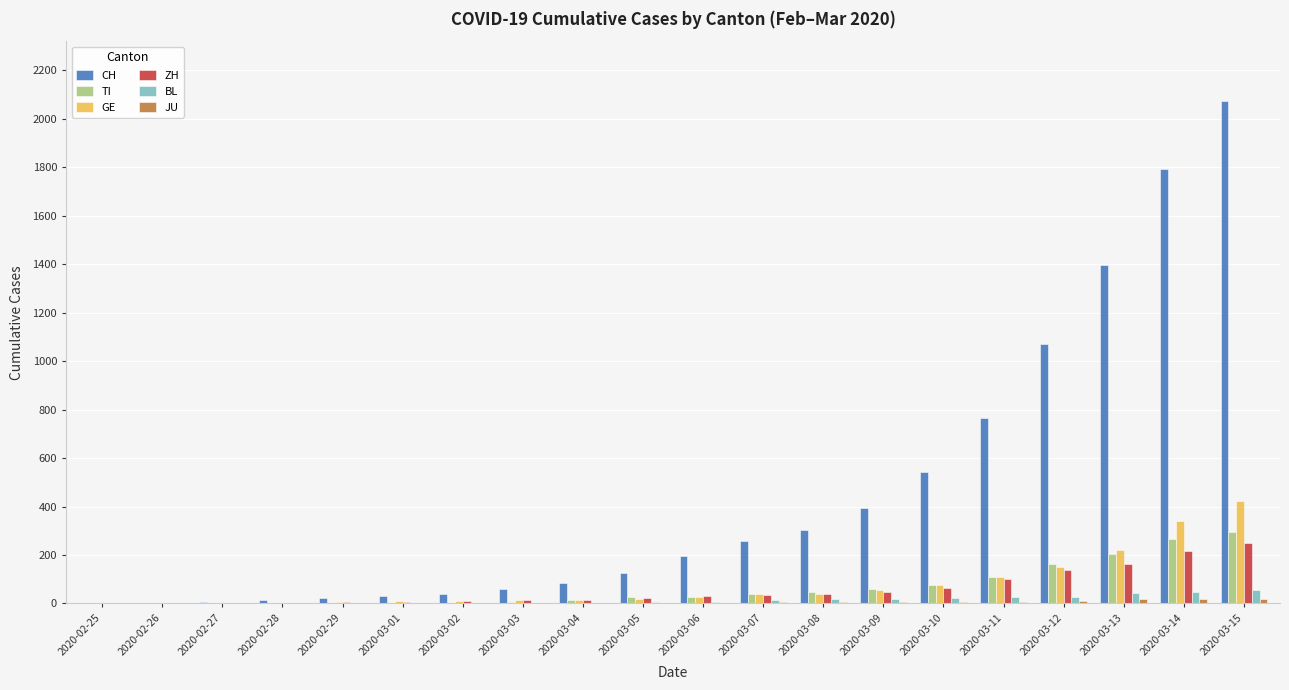

How many groups of bars are there?

20